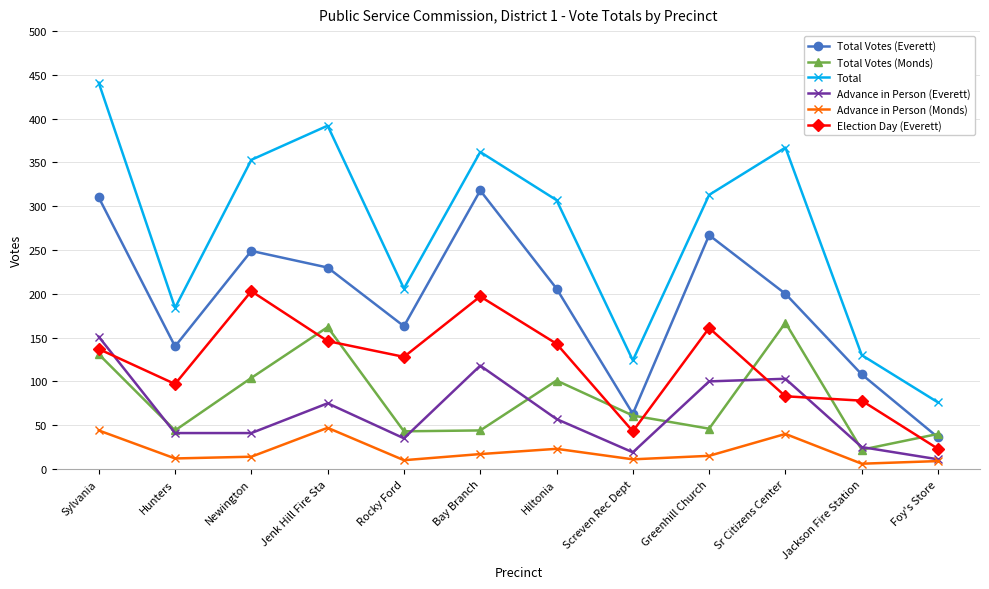

Where does the Advance in Person (Monds) series first go above 15?

Sylvania